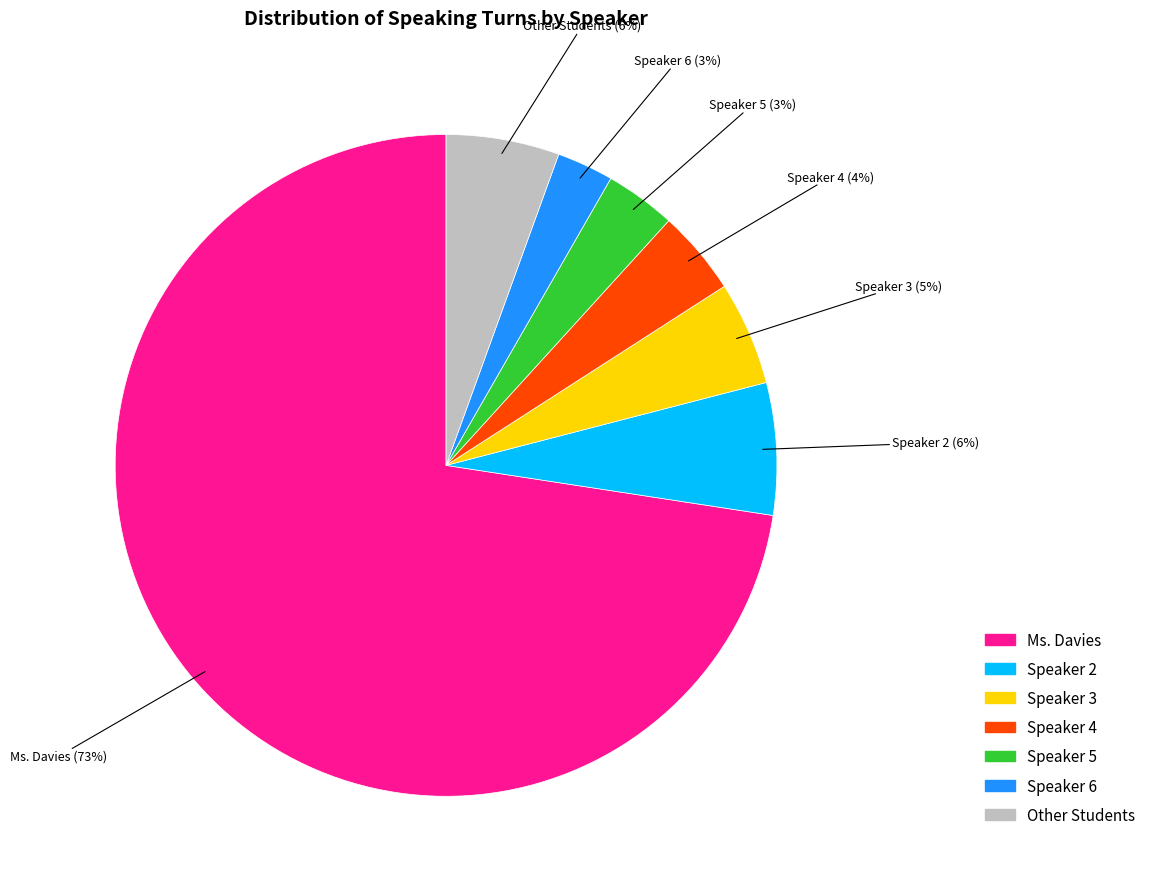

Which category has the biggest portion of the pie?

Ms. Davies